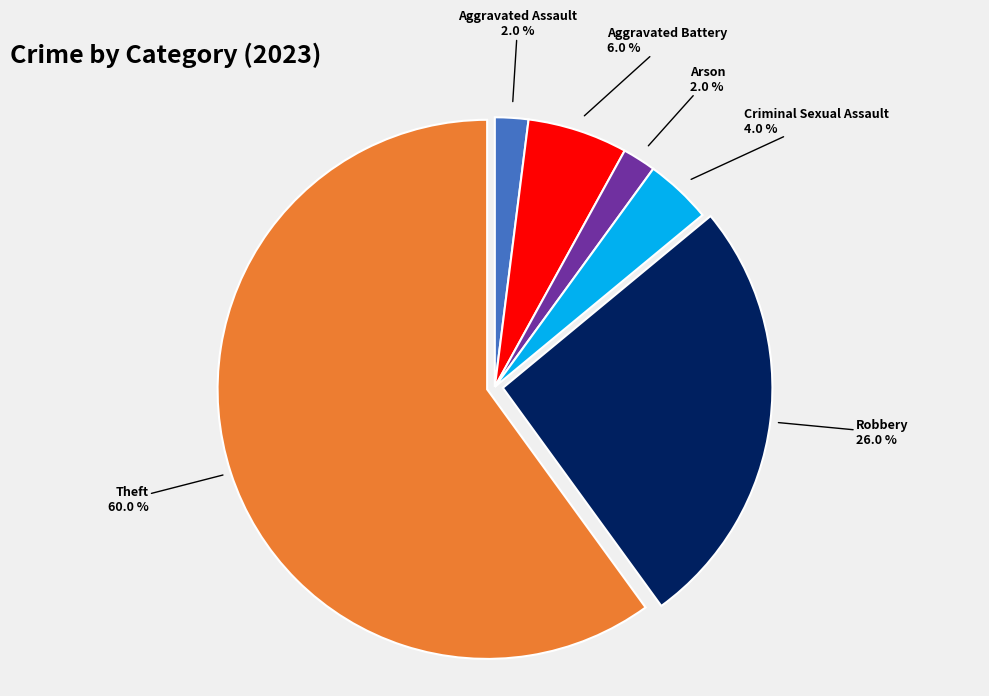

Is there a majority slice in this chart?

Yes